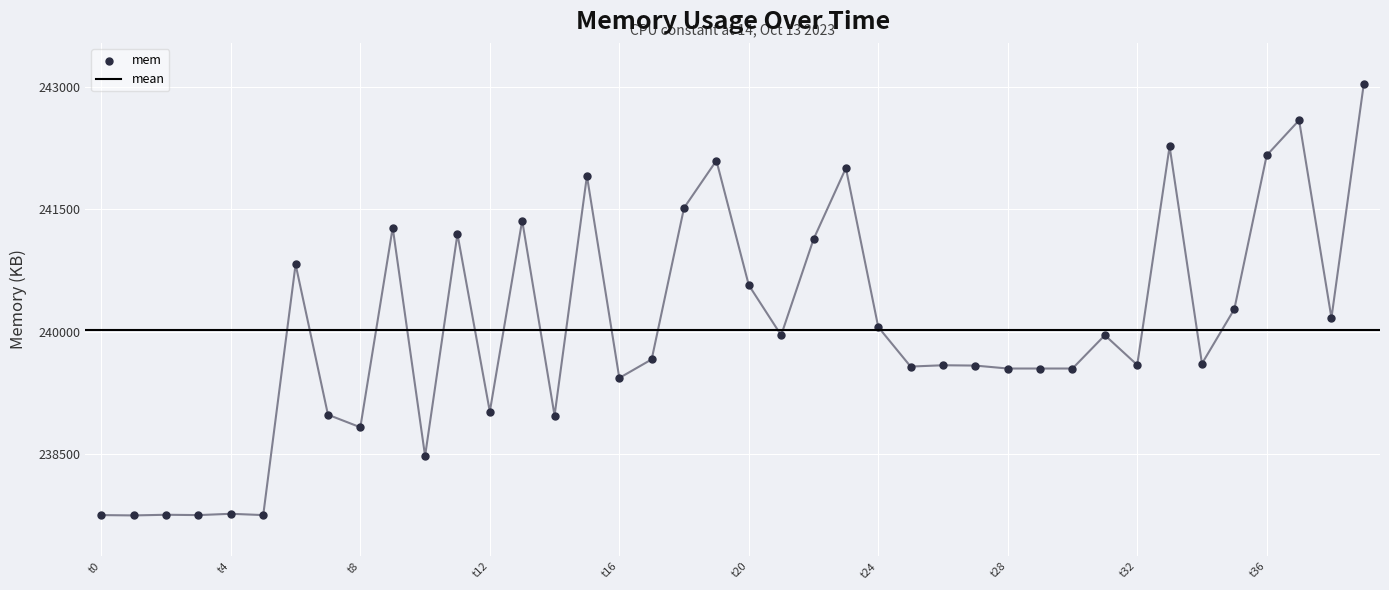

What is the ratio of the value at t0 to the value at 11?

1.0